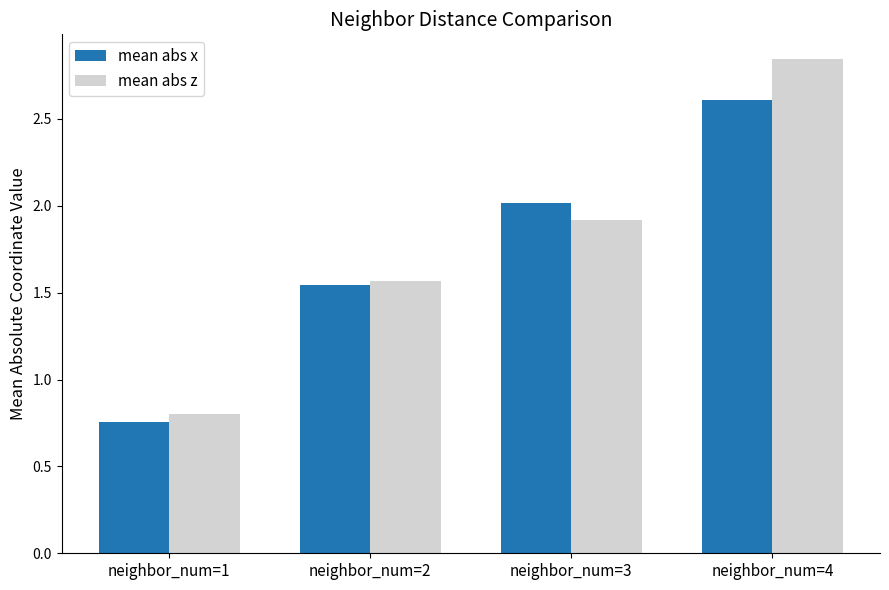

What is the average value of the mean abs x series?

1.7